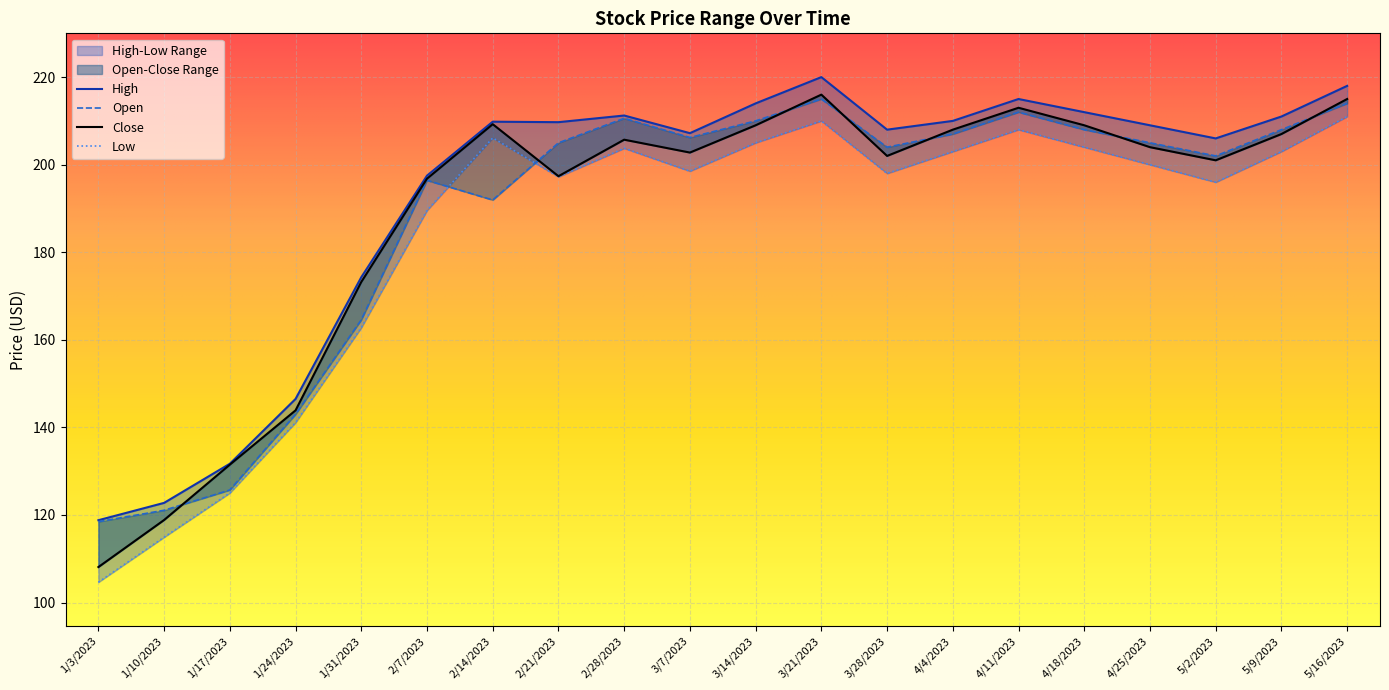

Which label corresponds to the largest value in the chart?

3/21/2023